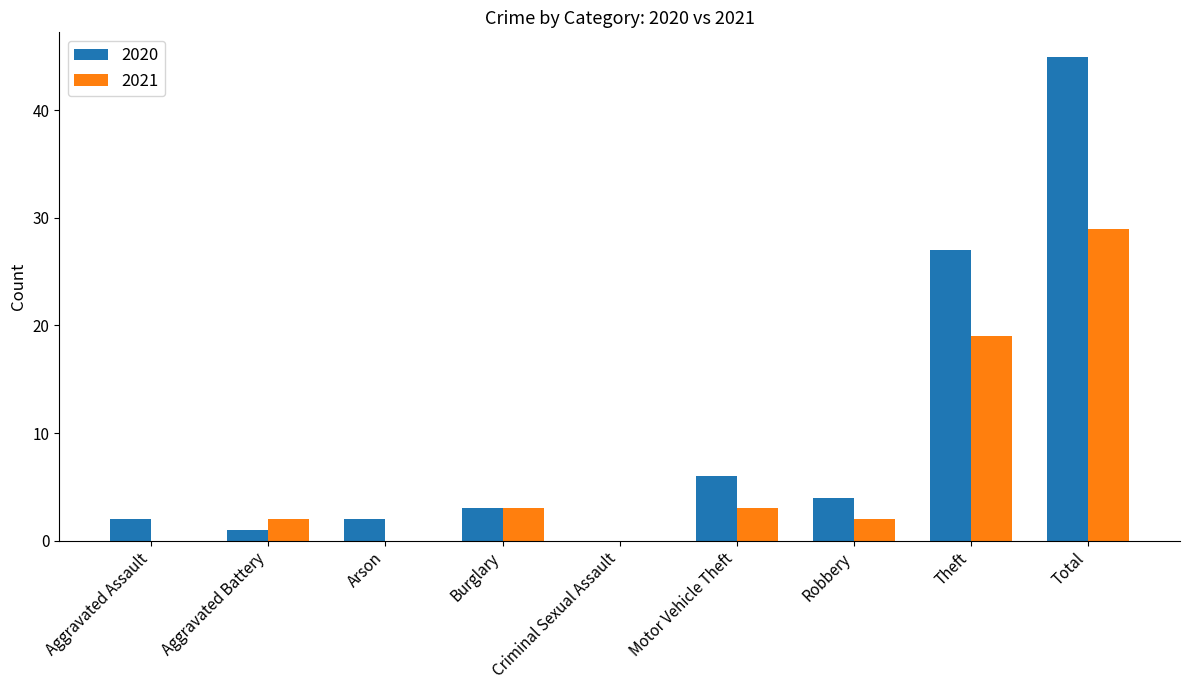

What is the sum of the 2020 values at Total and Robbery?

49